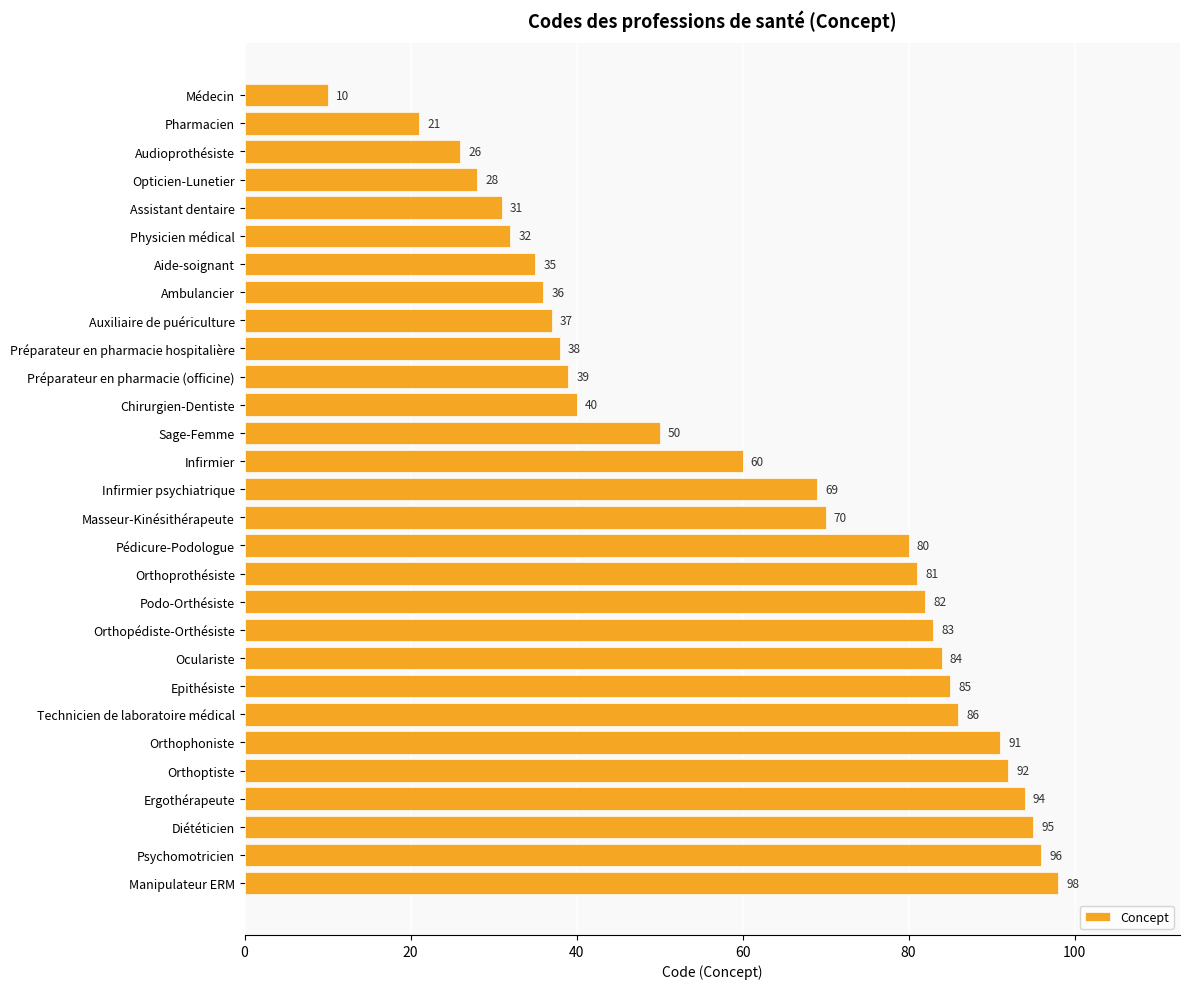

What value does the data have at Psychomotricien?

96